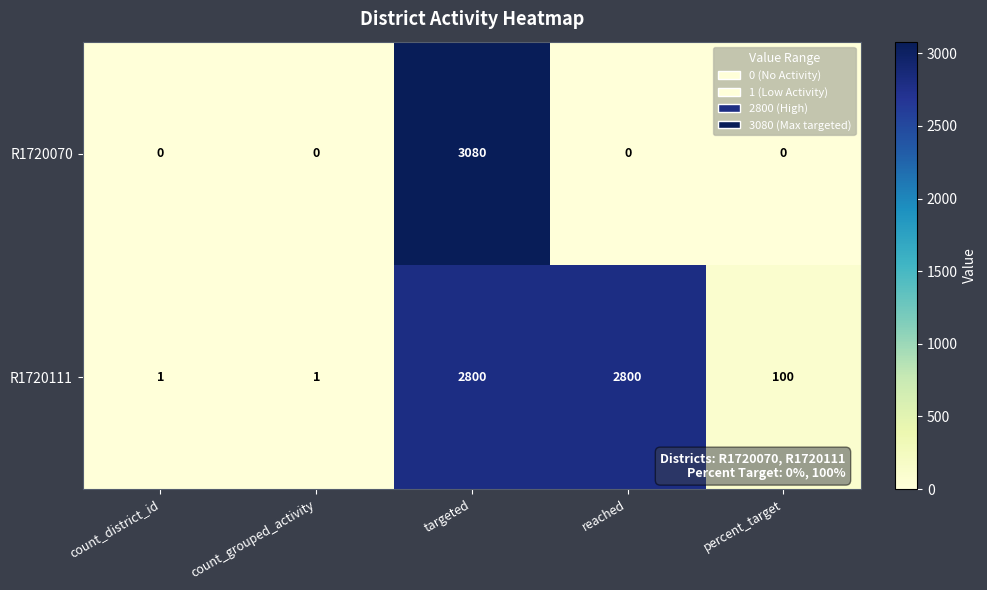

True or false: R1720111 has a value of 33 at percent_target.

False